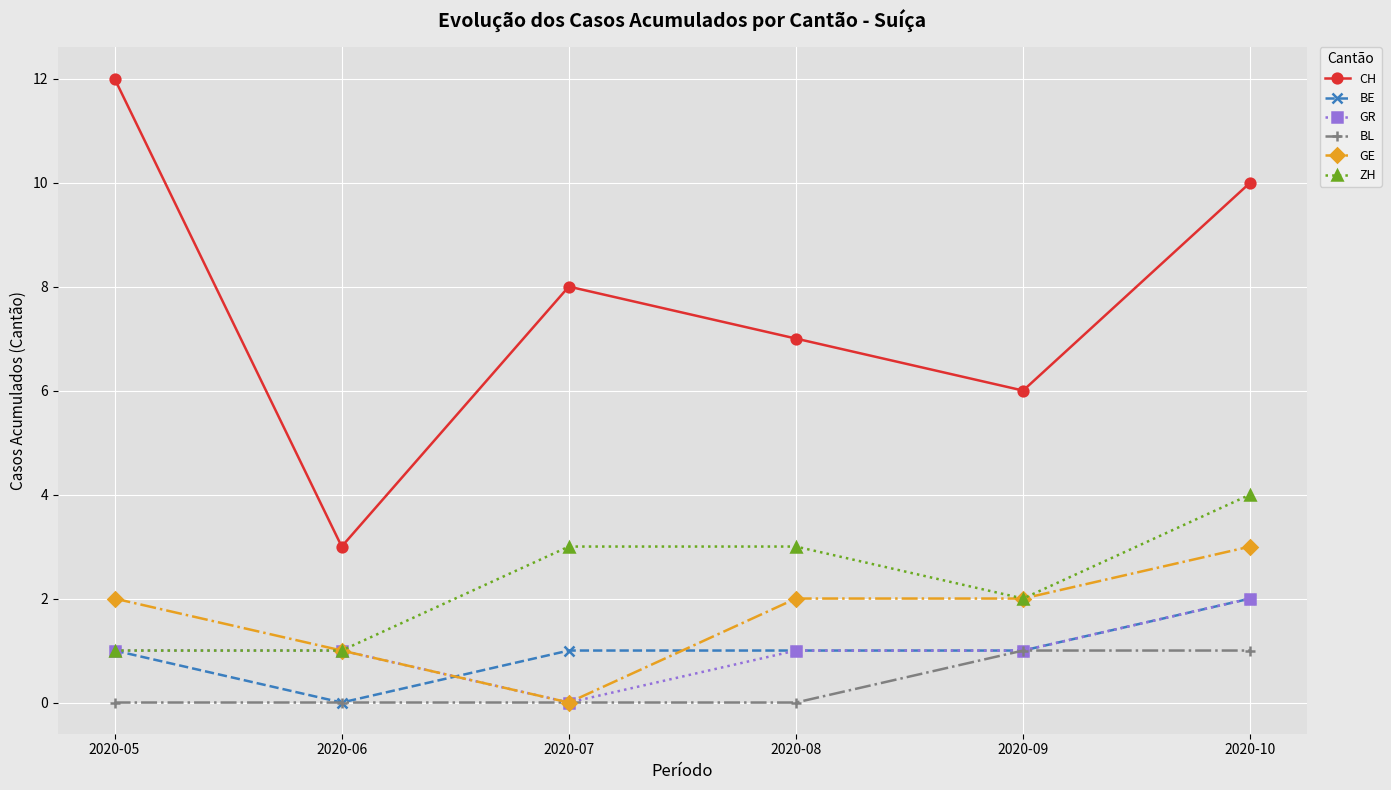

Reading left to right, what are all the values shown in this chart?

CH: 12	3	8	7	6	10
BE: 1	0	1	1	1	2
GR: 1	1	0	1	1	2
BL: 0	0	0	0	1	1
GE: 2	1	0	2	2	3
ZH: 1	1	3	3	2	4